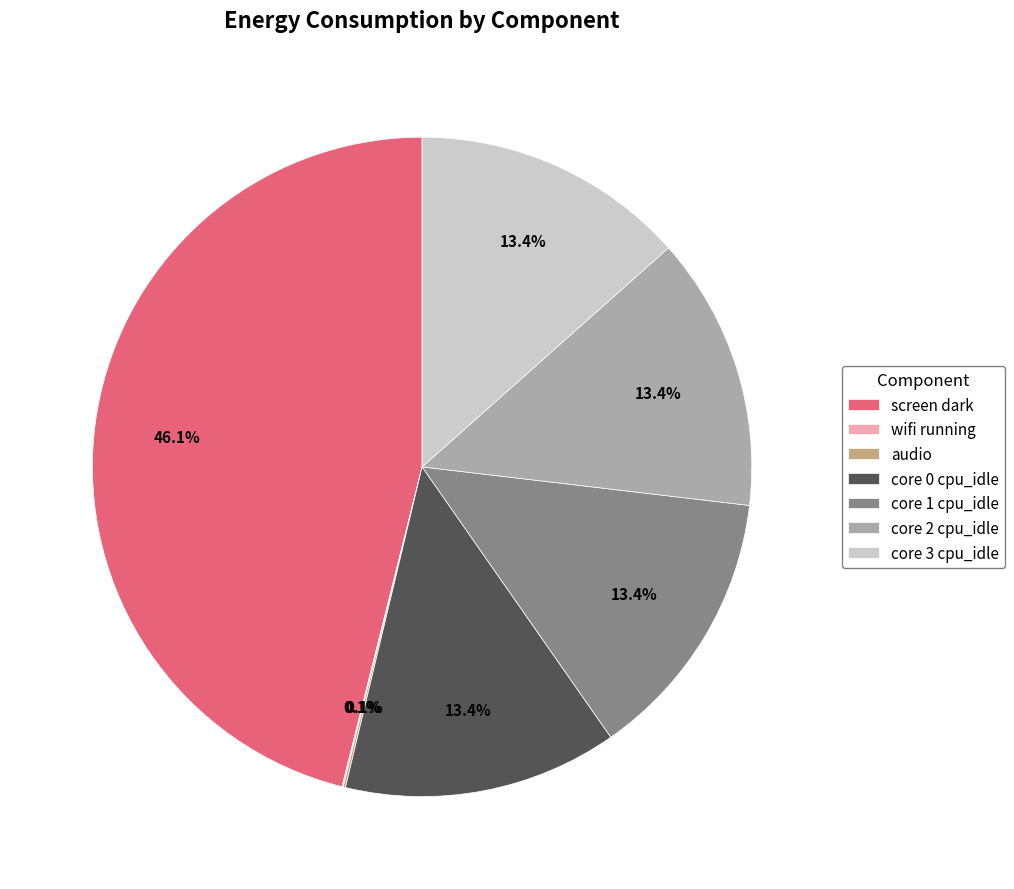

What percentage is NOT represented by core 2 cpu_idle?

86.6%